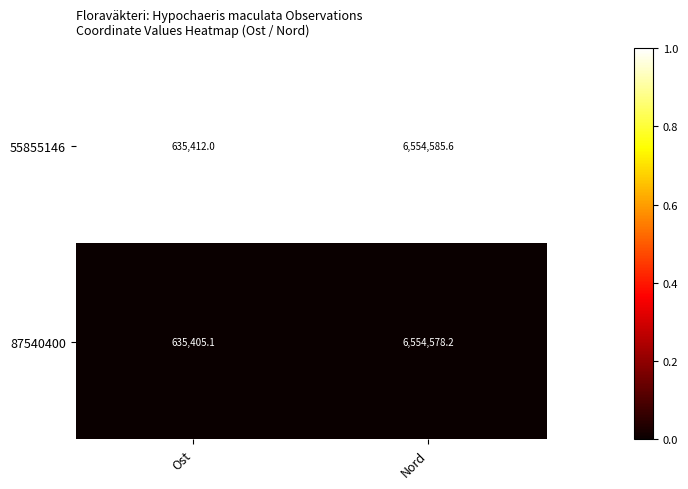

Rank the series at Ost from highest to lowest value.

55855146, 87540400